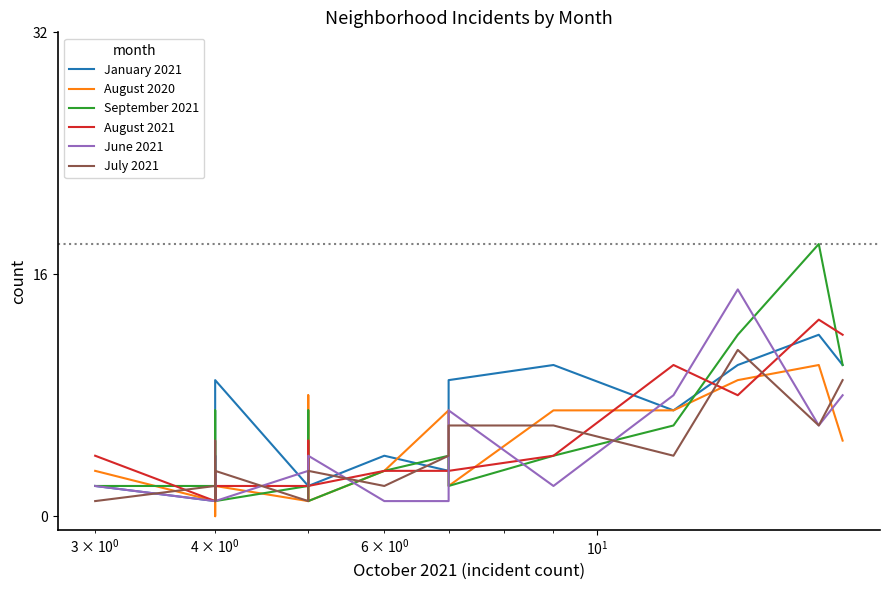

True or false: January 2021 and August 2020 cross at least once.

True